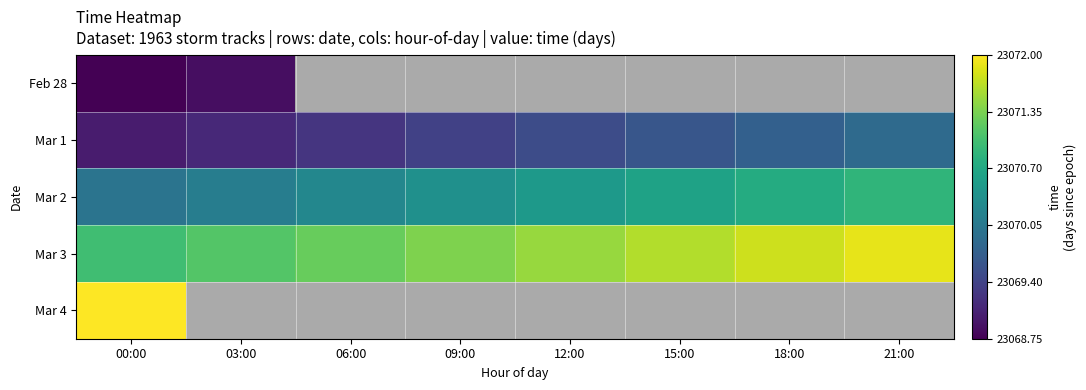

Which category has the lowest value across all series?

00:00